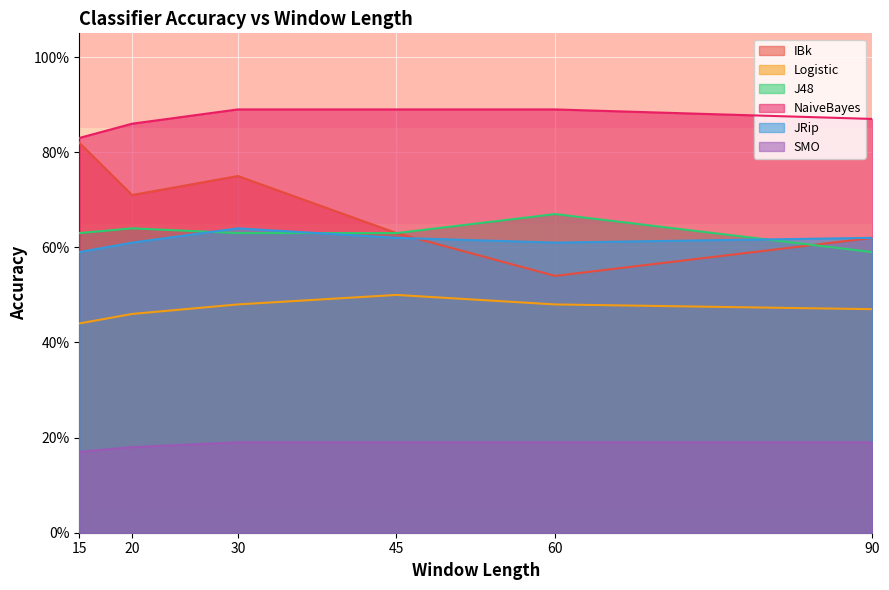

Is the value of IBk at 15 greater than the value of SMO at 20?

Yes